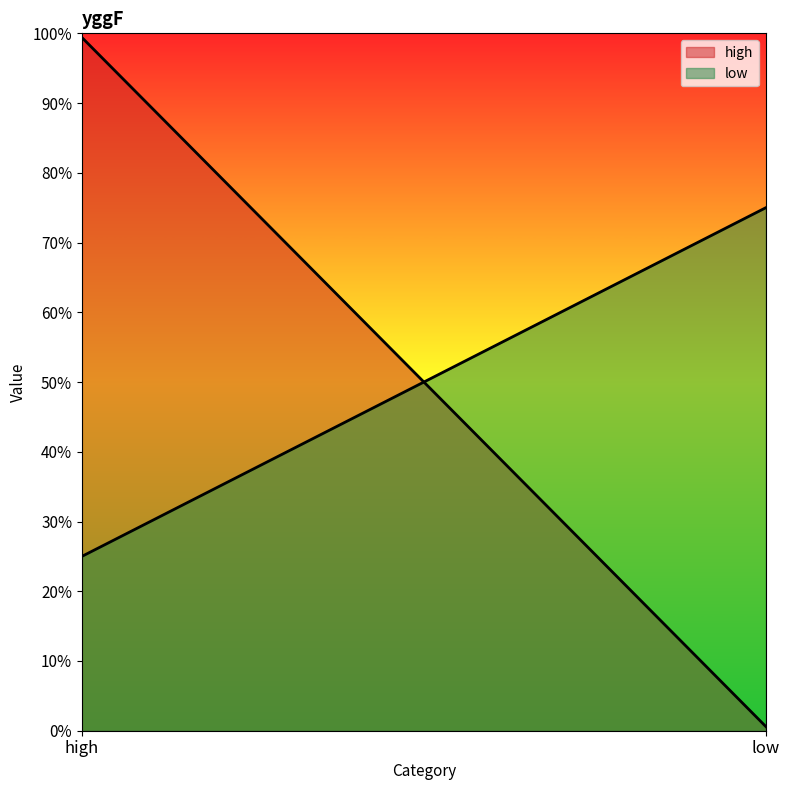

What are all the series names shown in the legend?

high, low